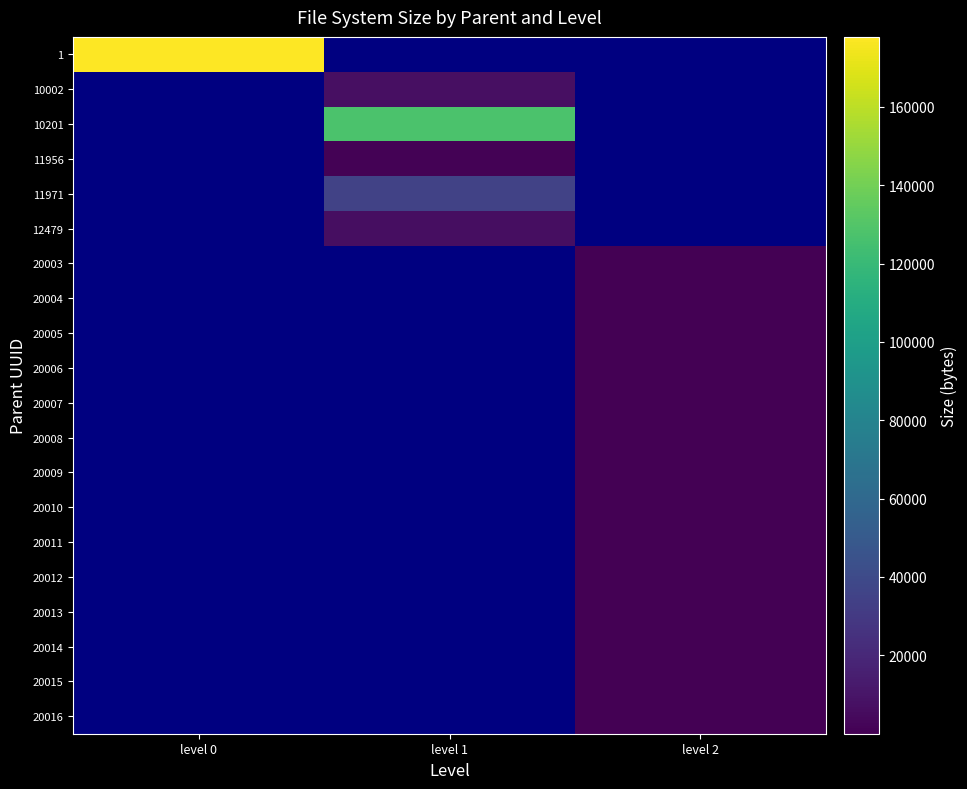

What is the difference between the highest and lowest values at level 0?

177842